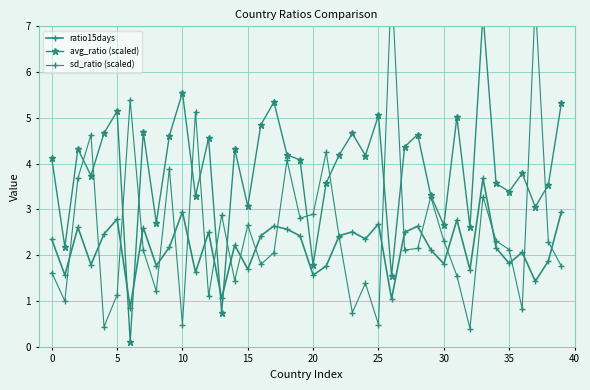

Does the chart display data point markers on the line(s)?

Yes